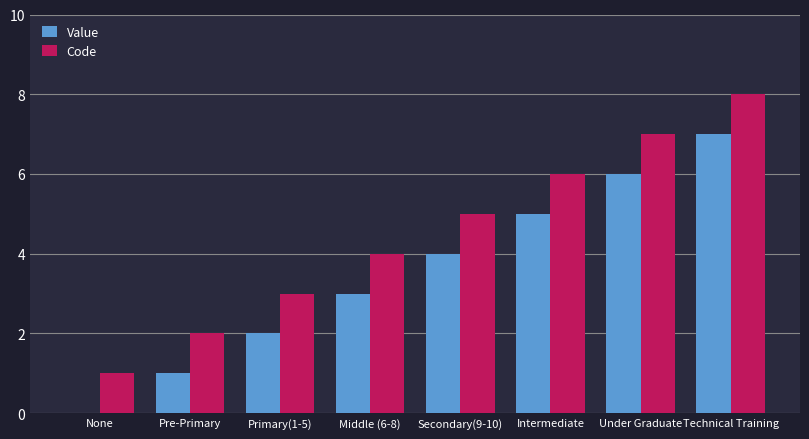

Which label corresponds to the largest value in the chart?

Technical Training